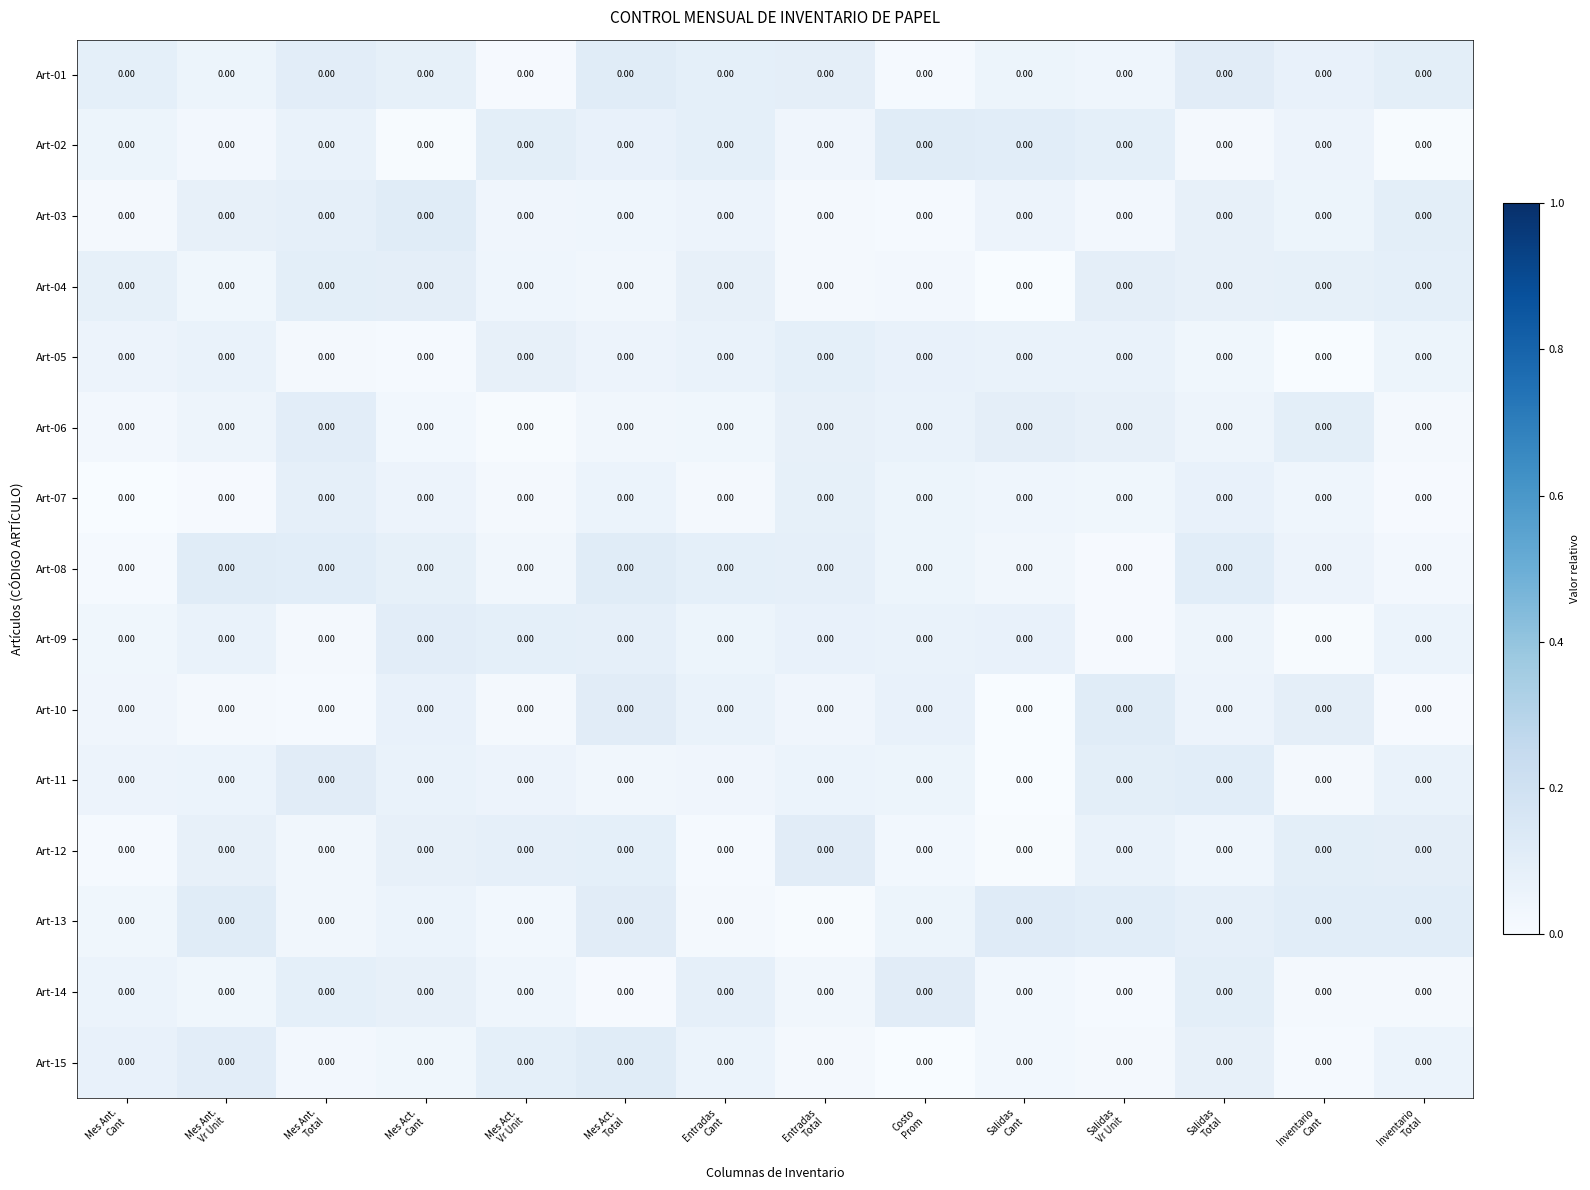

Which category has the highest value across all series?

Salidas
Cant